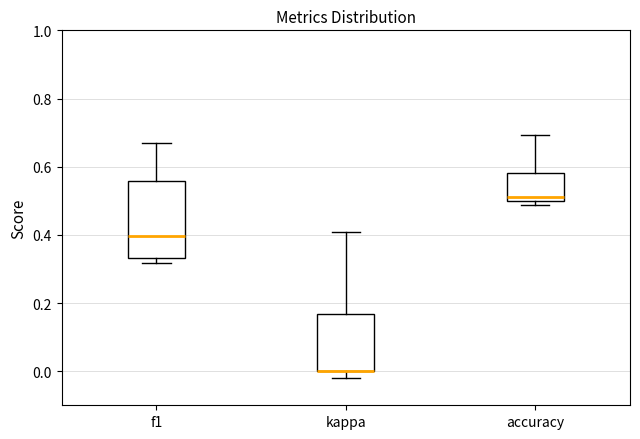

Which box is the tallest, from its lower edge to its upper edge?

f1